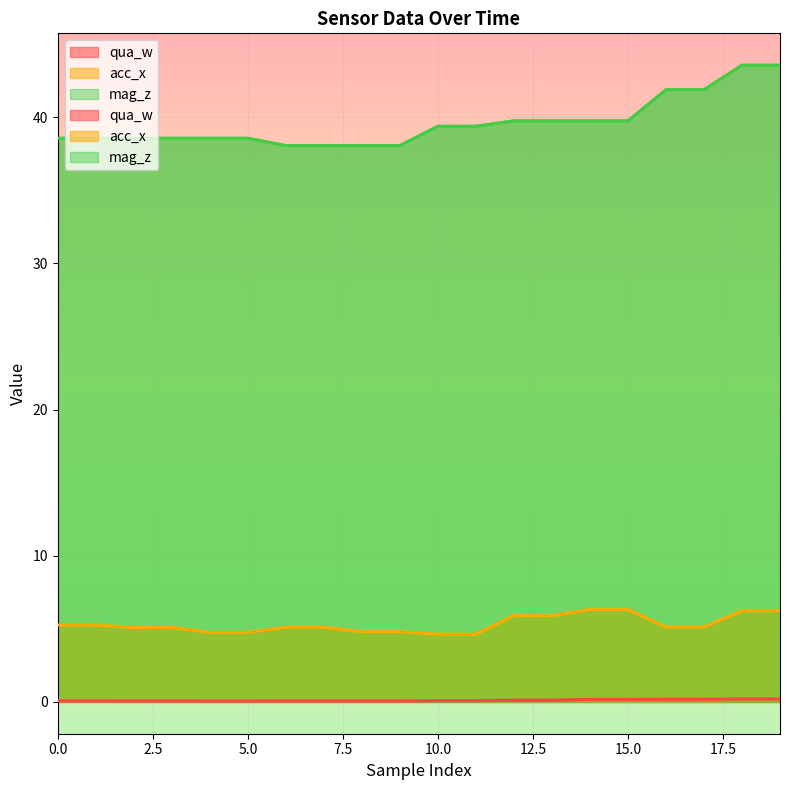

How many lines are shown in the chart?

3